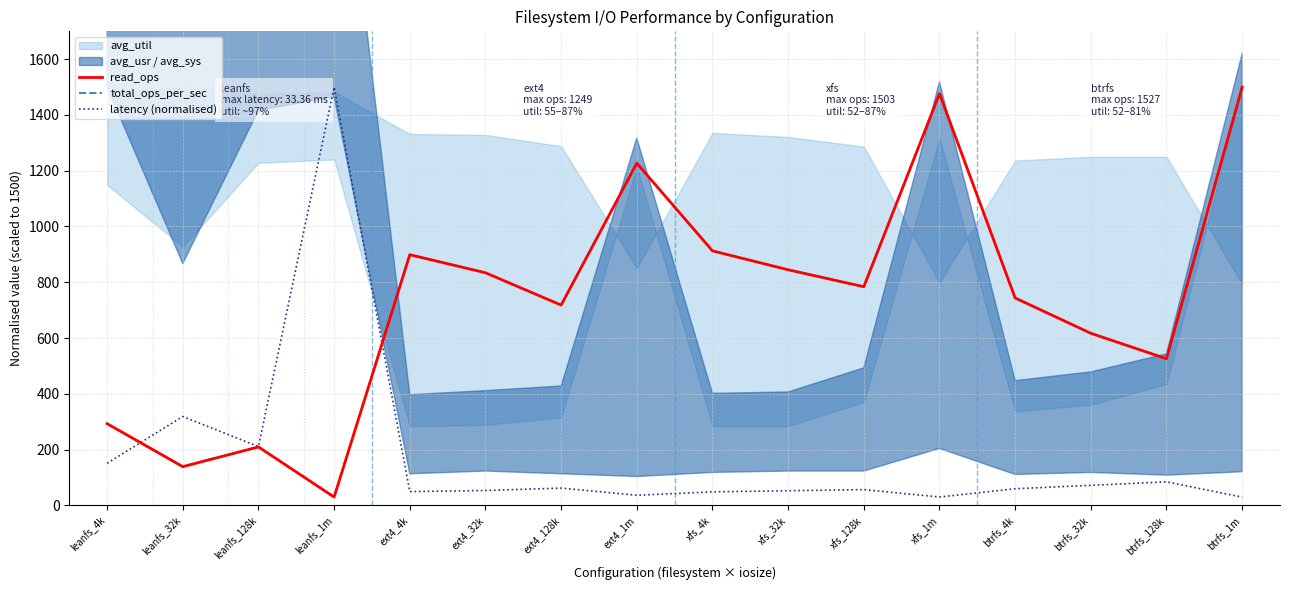

What is the minimum value for total_ops_per_sec?

29.5